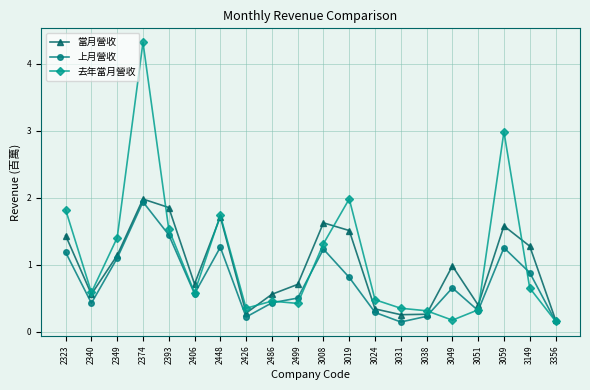

Does the chart have visible grid lines?

Yes